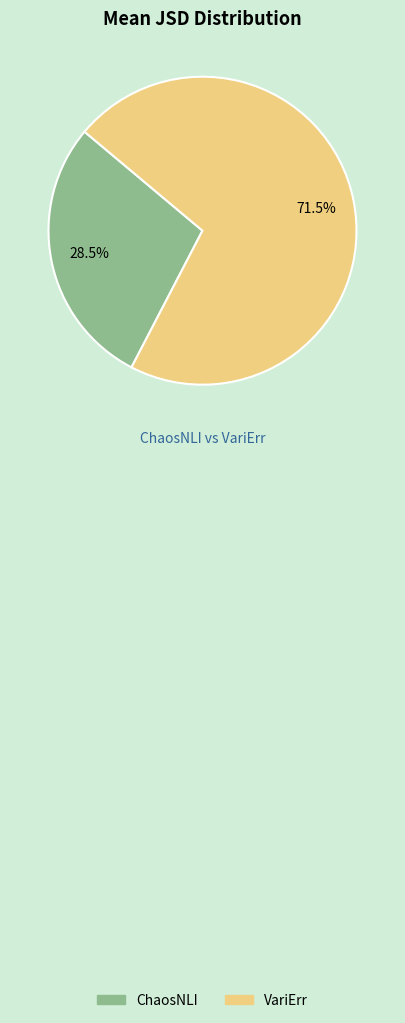

True or false: VariErr accounts for 84% of the total.

False